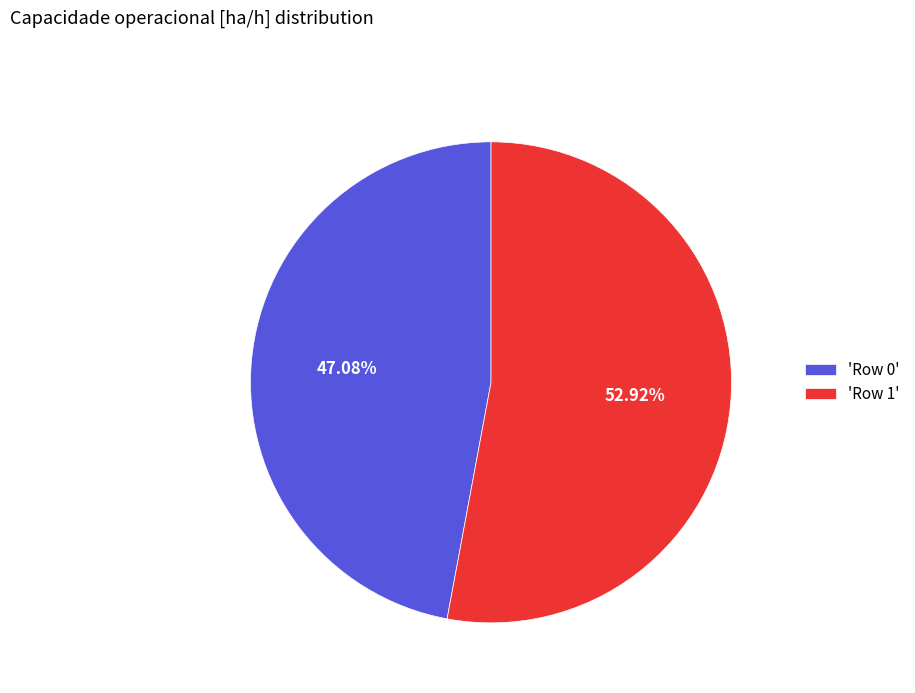

Do 'Row 0' and 'Row 1' together represent more than half of the pie?

Yes